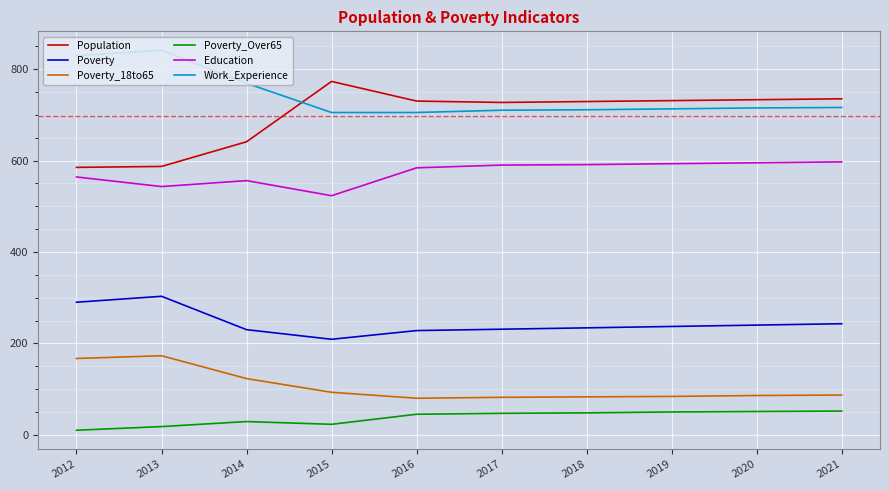

What is the lowest value of the Poverty_Over65 series?

10